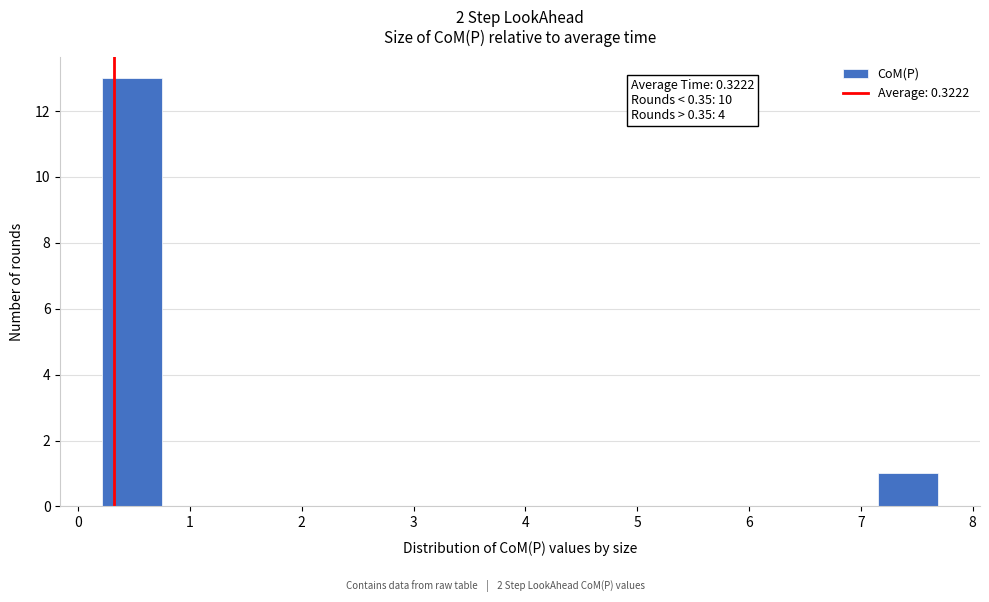

Over which range of the x-axis is the bar tallest?

0.2 to 0.7